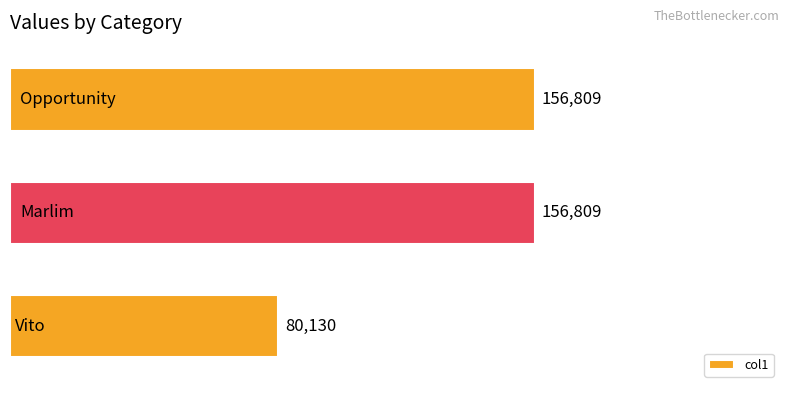

How many series are shown in this chart?

1